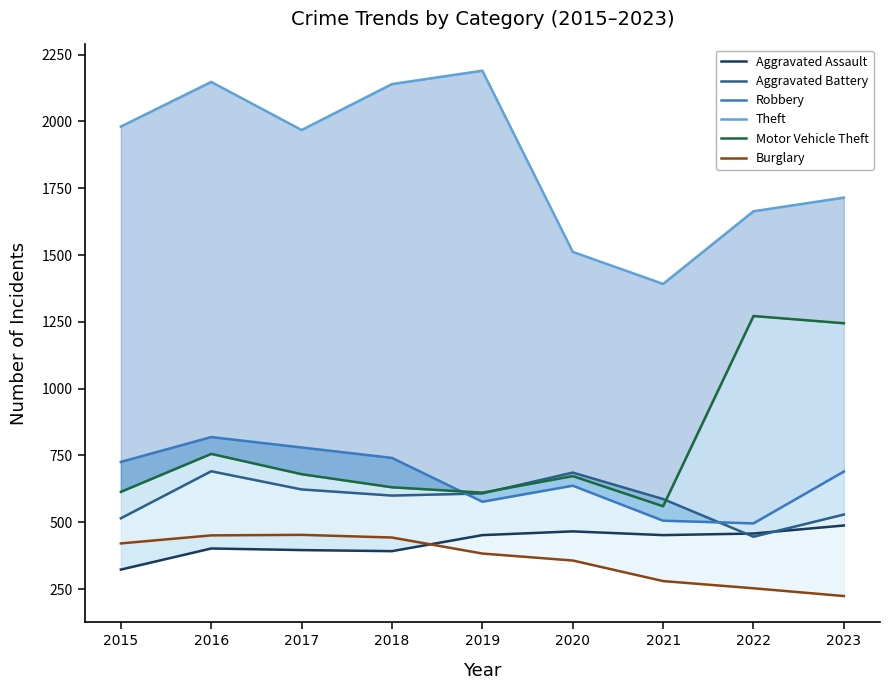

What is the total value across all series at 2017?

4900